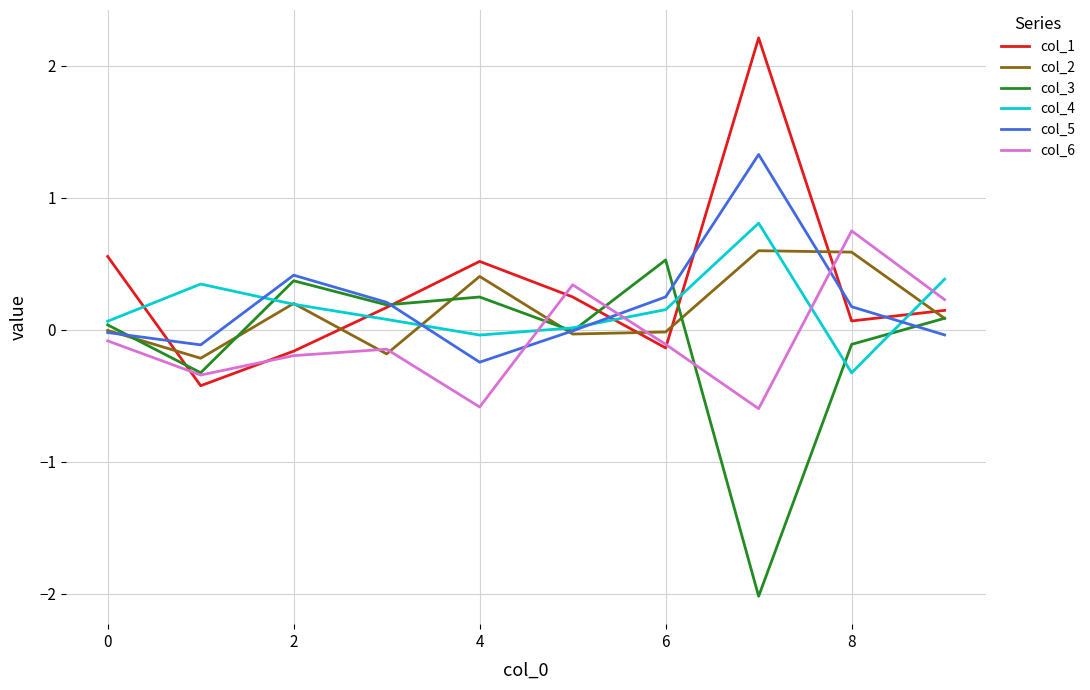

True or false: col_1 and col_2 cross at least once.

True